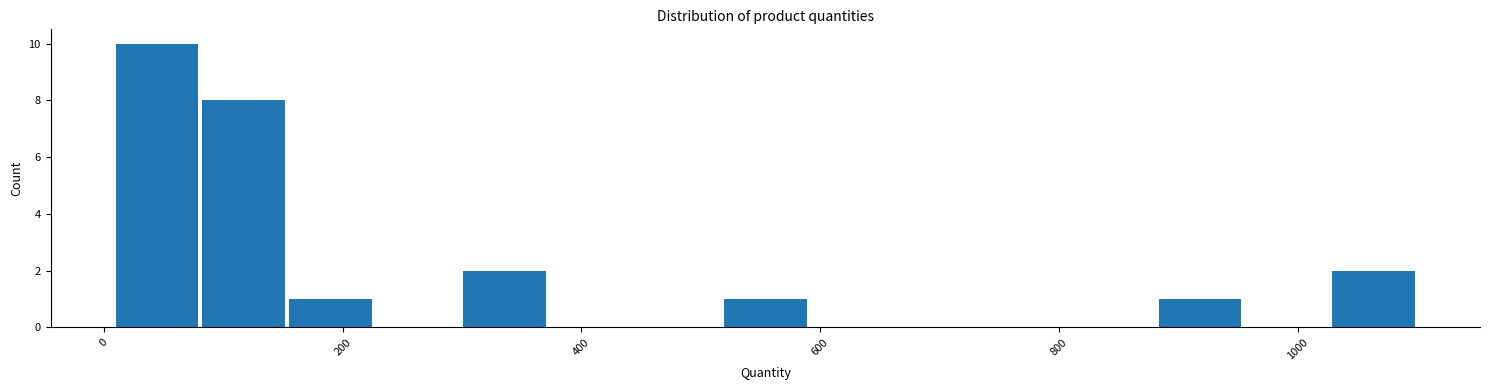

Around what value on the x-axis is the tallest bar? Give the approximate position of its centre, as read against the axis.

40